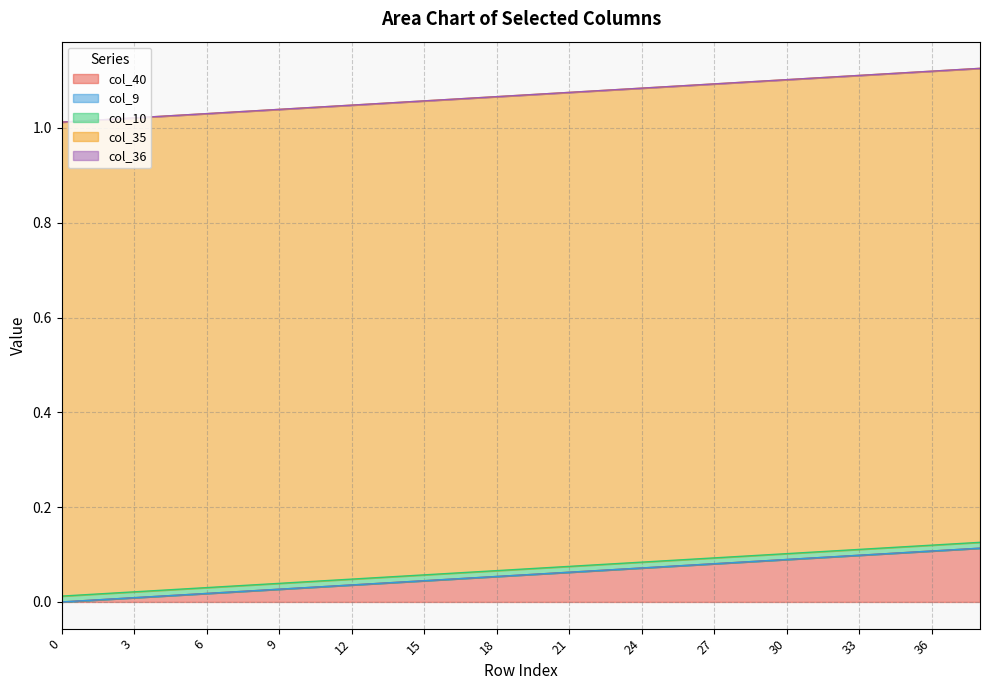

True or false: col_9 and col_40 intersect in this chart.

False